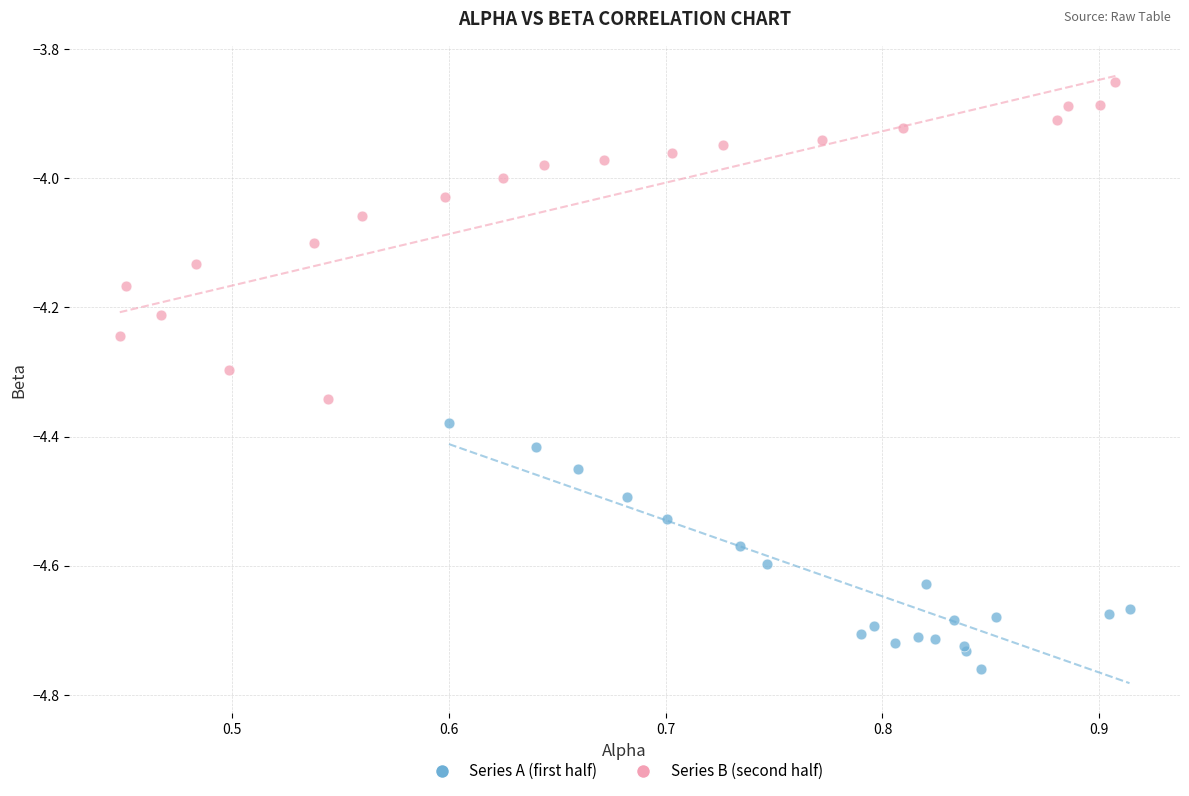

Which series has the largest Y range (max minus min)?

Series B (second half)